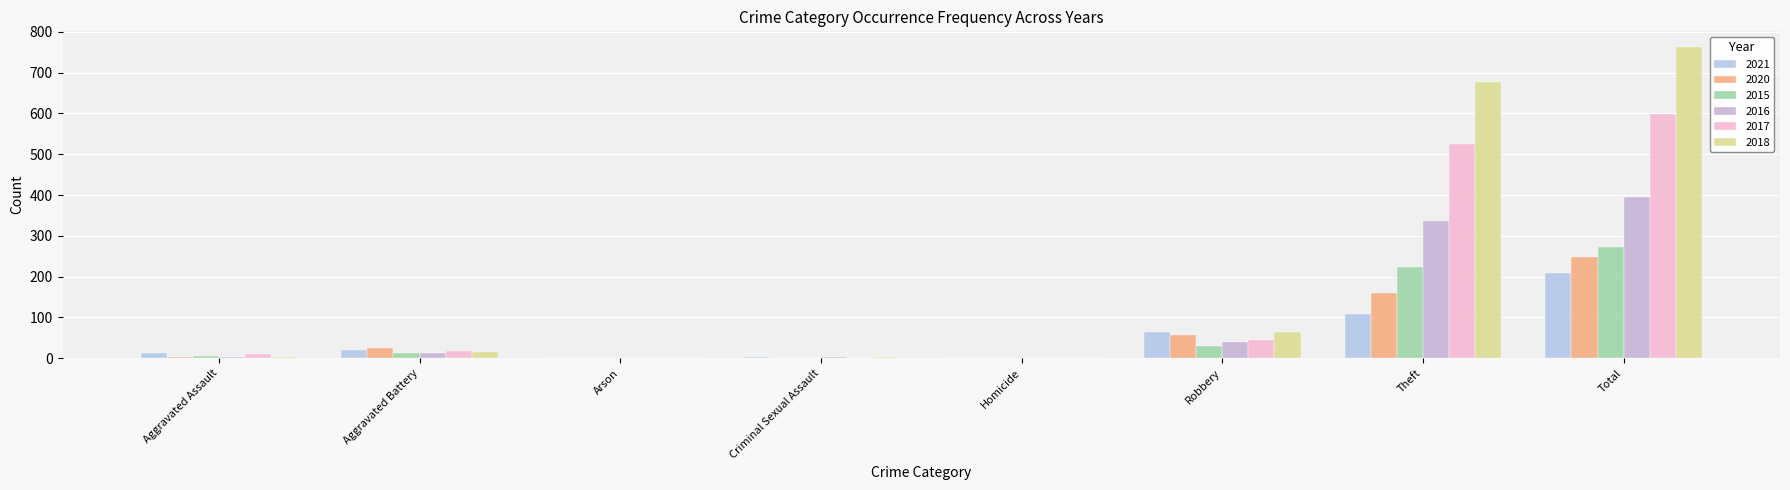

What position from the left is Theft?

7